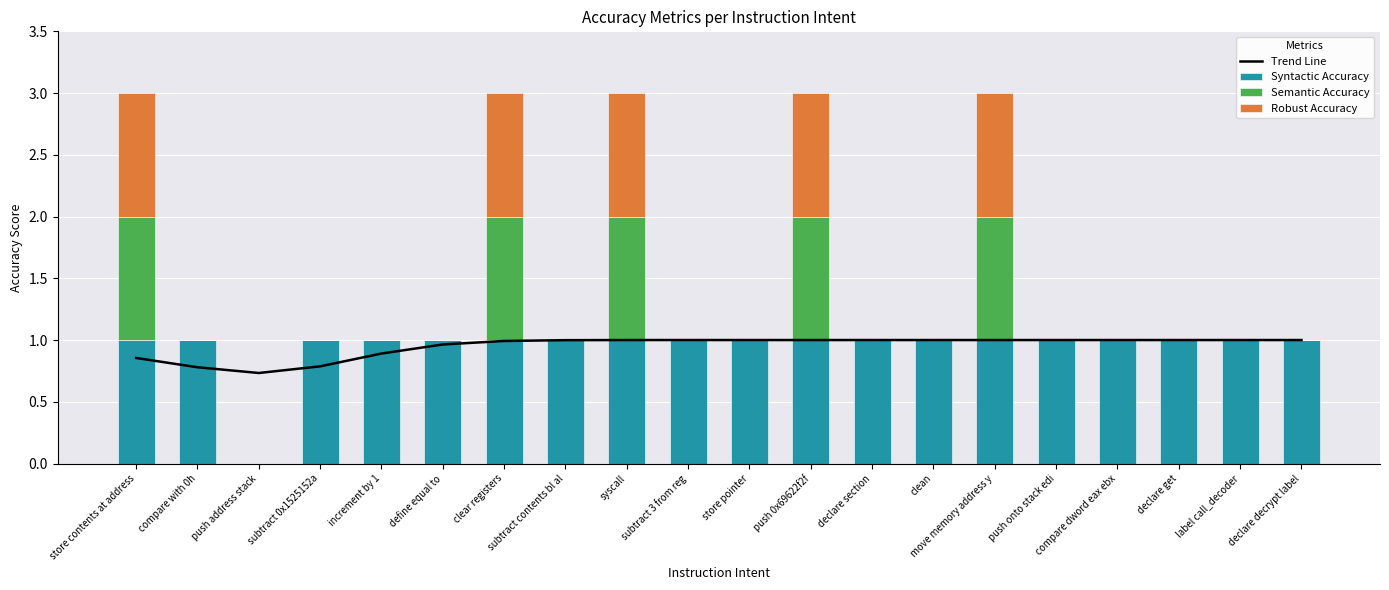

What is the total value across all series at declare section?

2.0